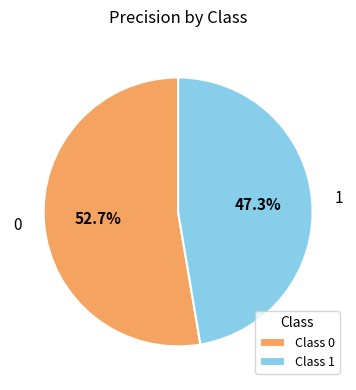

Is there a majority slice in this chart?

Yes